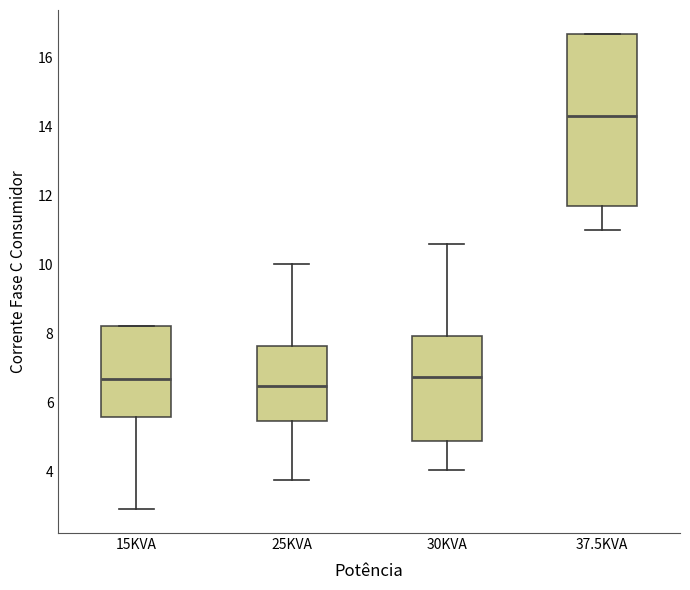

Reading left to right, read every box against the y-axis: the position of its median line, the range the box covers, and the ends of its whiskers. The values are not printed on the chart, so give them approximately, as read against the axis.

15KVA: median 6.6, box 5.6 to 8.2, whiskers 3.0 to 8.2
25KVA: median 6.4, box 5.4 to 7.6, whiskers 3.8 to 10.0
30KVA: median 6.8, box 4.8 to 8.0, whiskers 4.0 to 10.6
37.5KVA: median 14.2, box 11.6 to 16.6, whiskers 11.0 to 16.6